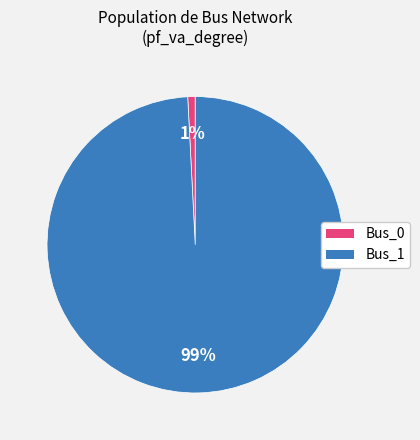

Rank the categories by value from lowest to highest.

Bus_0, Bus_1